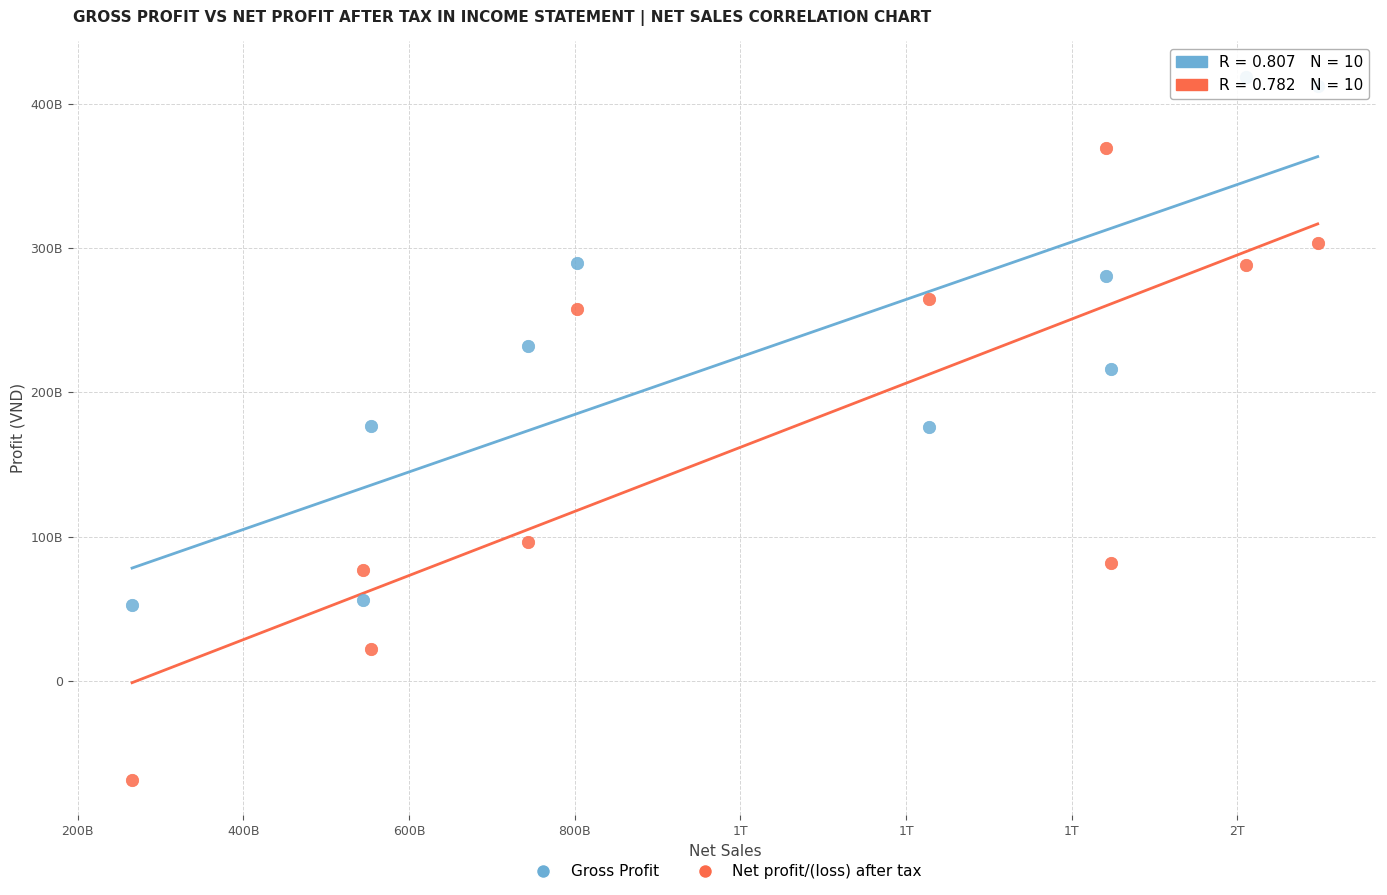

Which series has the largest Y range (max minus min)?

Net profit/(loss) after tax